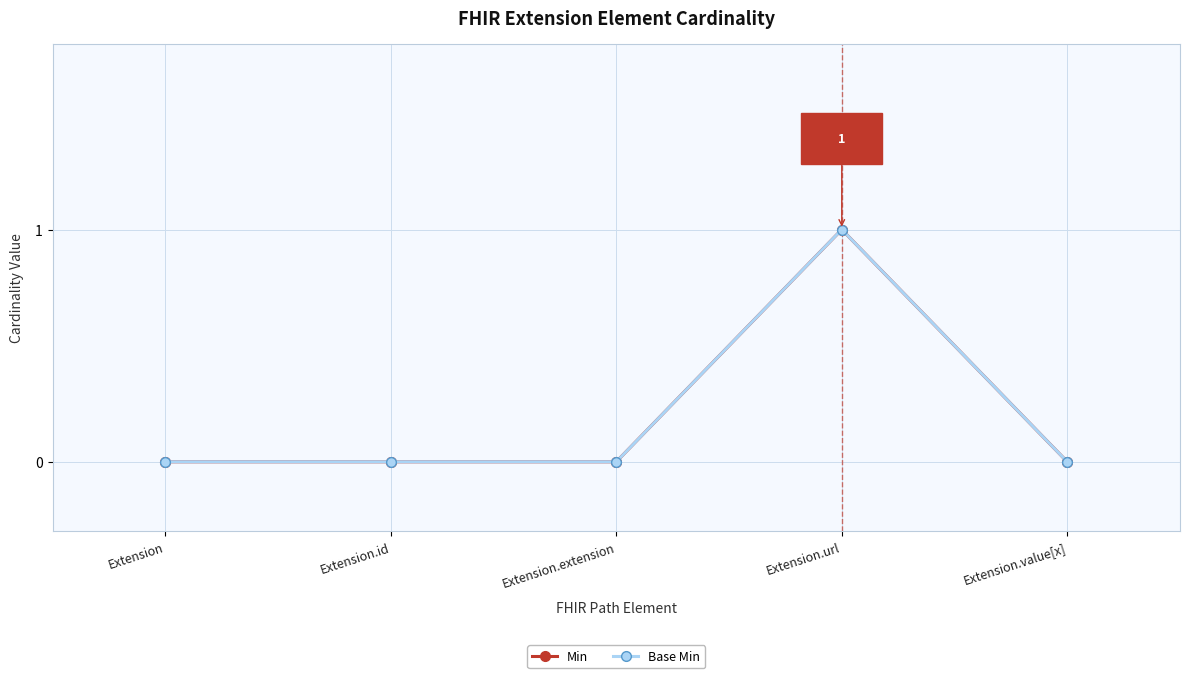

At which category does Min reach its first local peak?

Extension.url